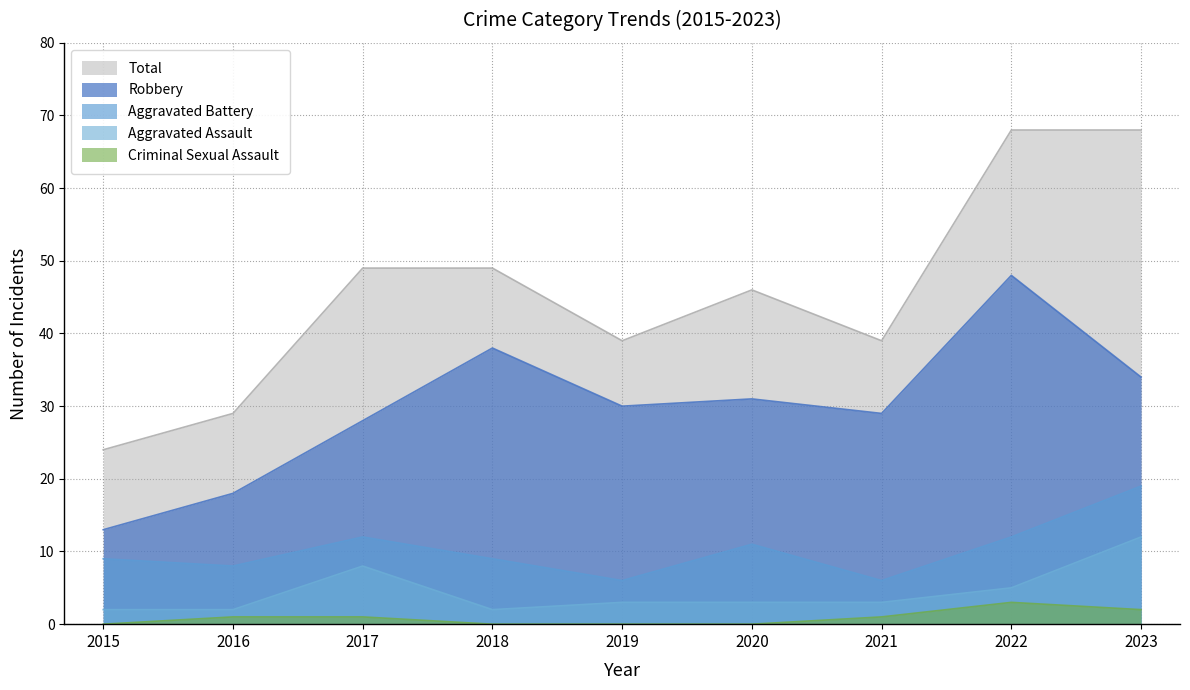

Rank the series at 2015 from highest to lowest value.

Total, Robbery, Aggravated Battery, Aggravated Assault, Criminal Sexual Assault